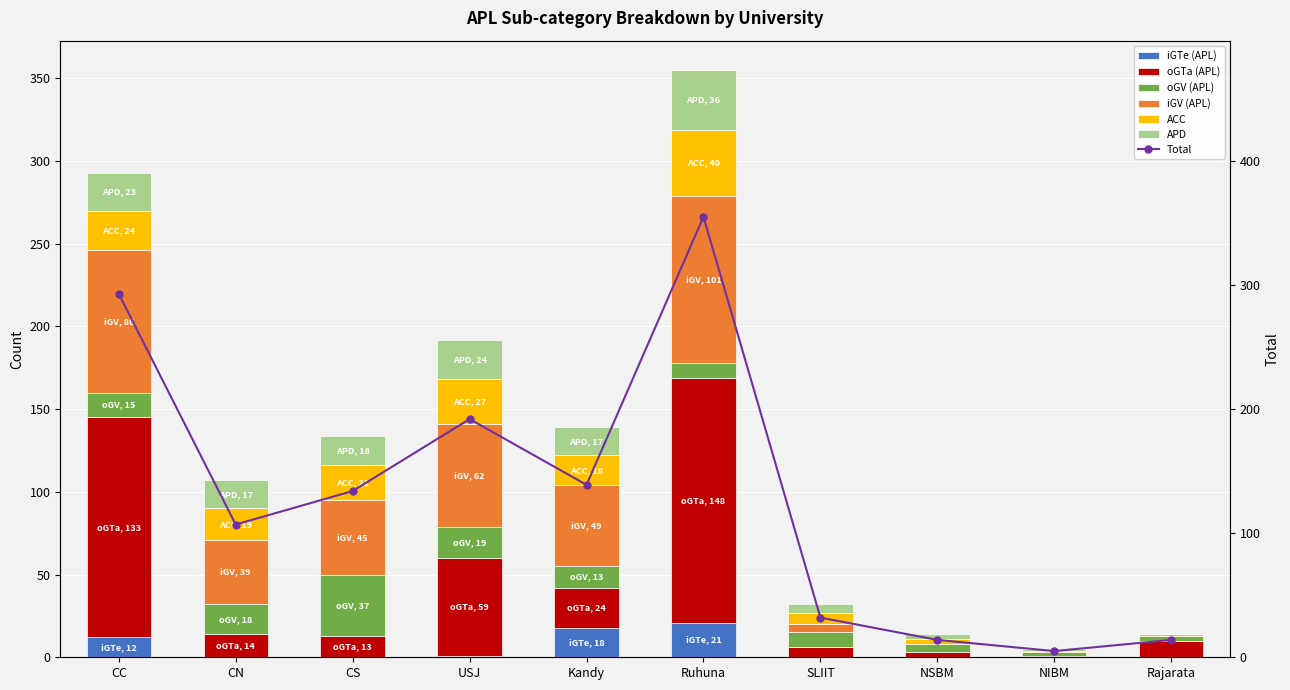

Reading left to right, what are all the values shown in this chart?

iGTe (APL): CC=12	CN=0	CS=0	USJ=1	Kandy=18	Ruhuna=21	SLIIT=0	NSBM=0	NIBM=0	Rajarata=0
oGTa (APL): CC=133	CN=14	CS=13	USJ=59	Kandy=24	Ruhuna=148	SLIIT=6	NSBM=3	NIBM=1	Rajarata=10
oGV (APL): CC=15	CN=18	CS=37	USJ=19	Kandy=13	Ruhuna=9	SLIIT=9	NSBM=5	NIBM=2	Rajarata=3
iGV (APL): CC=86	CN=39	CS=45	USJ=62	Kandy=49	Ruhuna=101	SLIIT=5	NSBM=0	NIBM=0	Rajarata=0
ACC: CC=24	CN=19	CS=21	USJ=27	Kandy=18	Ruhuna=40	SLIIT=7	NSBM=3	NIBM=1	Rajarata=1
APD: CC=23	CN=17	CS=18	USJ=24	Kandy=17	Ruhuna=36	SLIIT=5	NSBM=3	NIBM=1	Rajarata=0